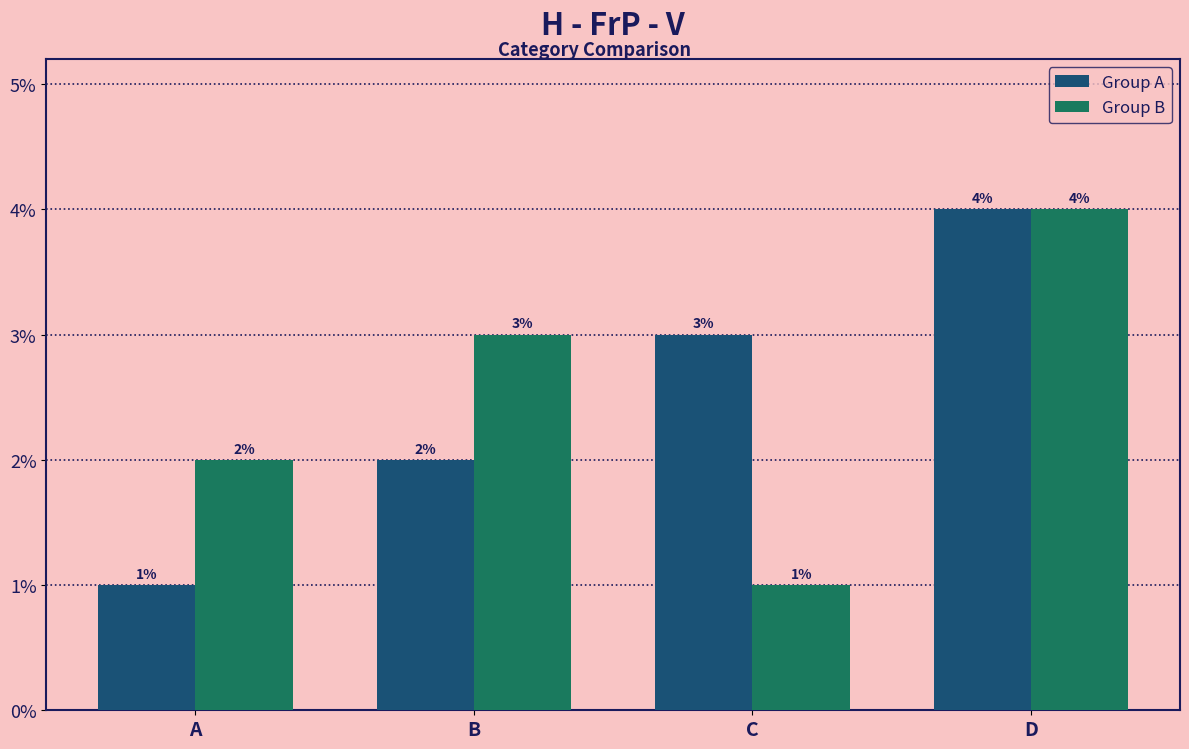

How many values in the Group B series are below 3?

2